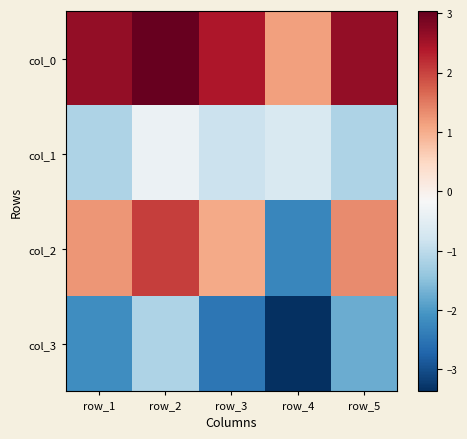

What is the spread (max minus min) of values at row_2?

4.2